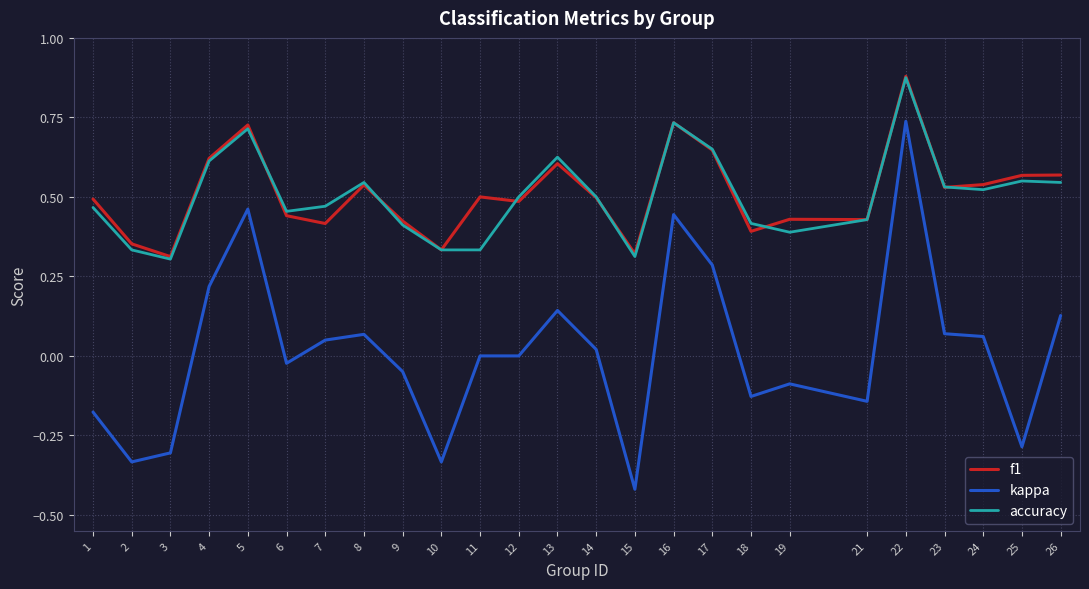

True or false: kappa has a value of -0.6 at 15.

False